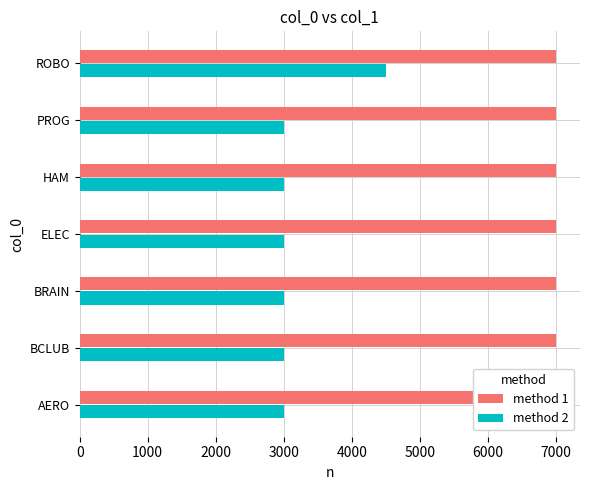

What is the value of the method 2 bar at the 6th from the left?

3000.0